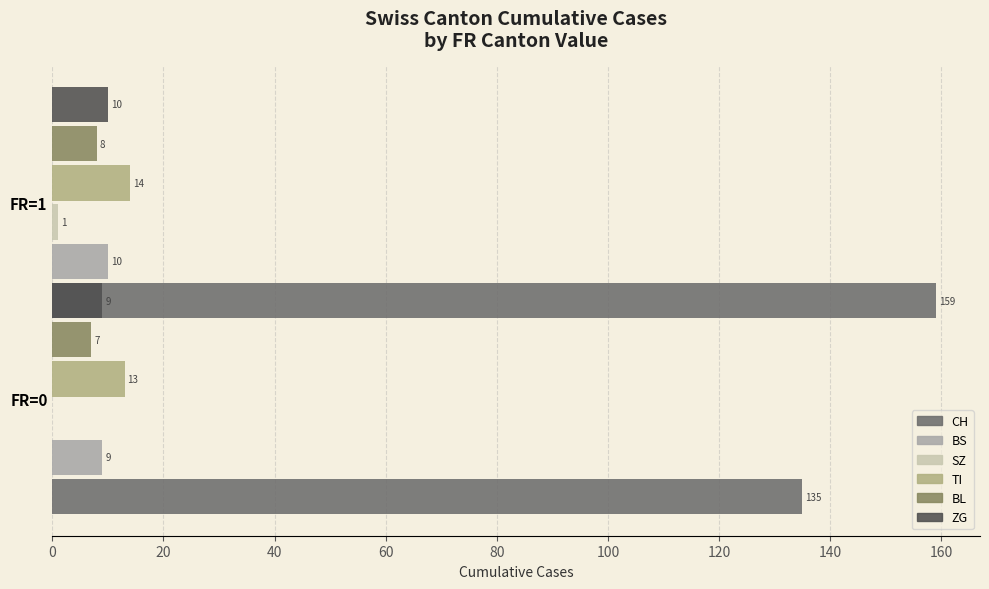

Reading left to right, transcribe all the data shown in this chart.

CH: 135	159
BS: 9	10
SZ: 0	1
TI: 13	14
BL: 7	8
ZG: 9	10